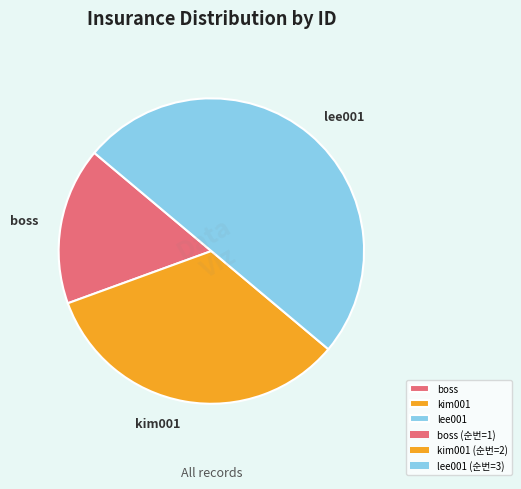

Is the sum of kim001 and lee001 greater than half?

Yes